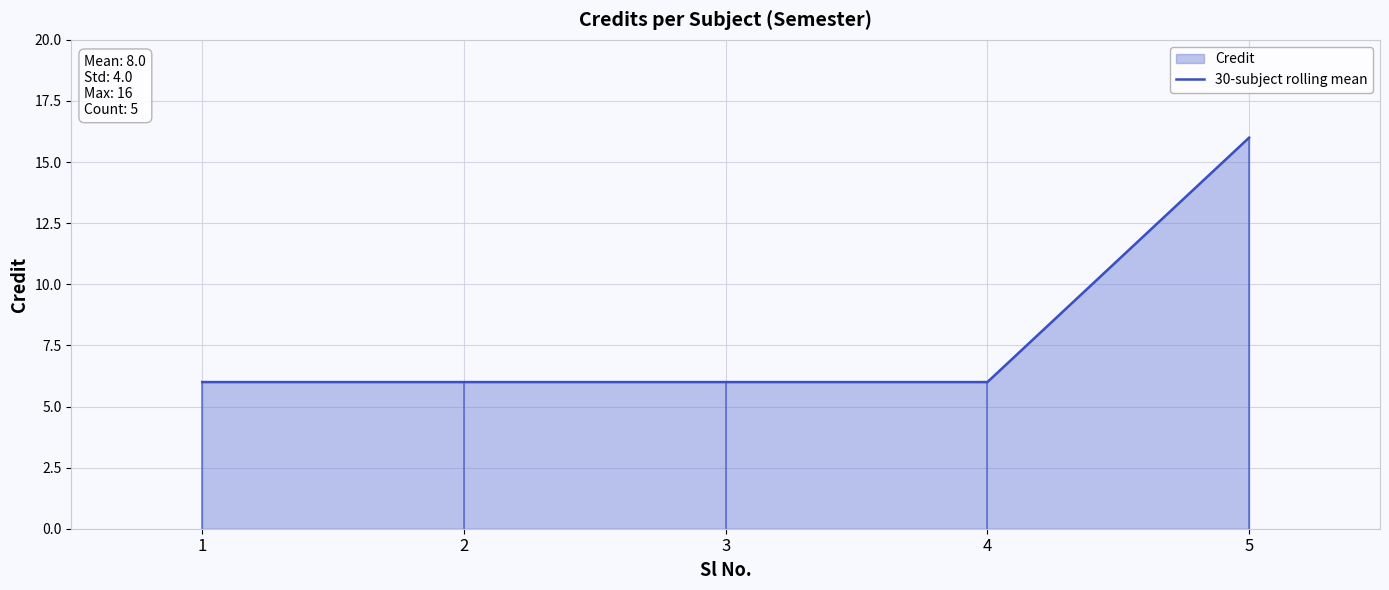

Count the number of data series in this chart.

1